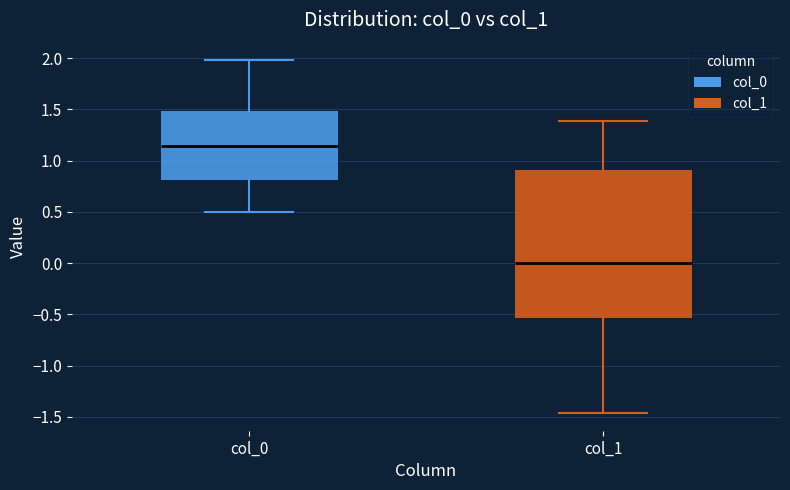

Reading left to right, read every box against the y-axis: the position of its median line, the range the box covers, and the ends of its whiskers. The values are not printed on the chart, so give them approximately, as read against the axis.

col_0: median 1.15, box 0.80 to 1.50, whiskers 0.50 to 2.00
col_1: median 0.00, box -0.55 to 0.90, whiskers -1.45 to 1.40